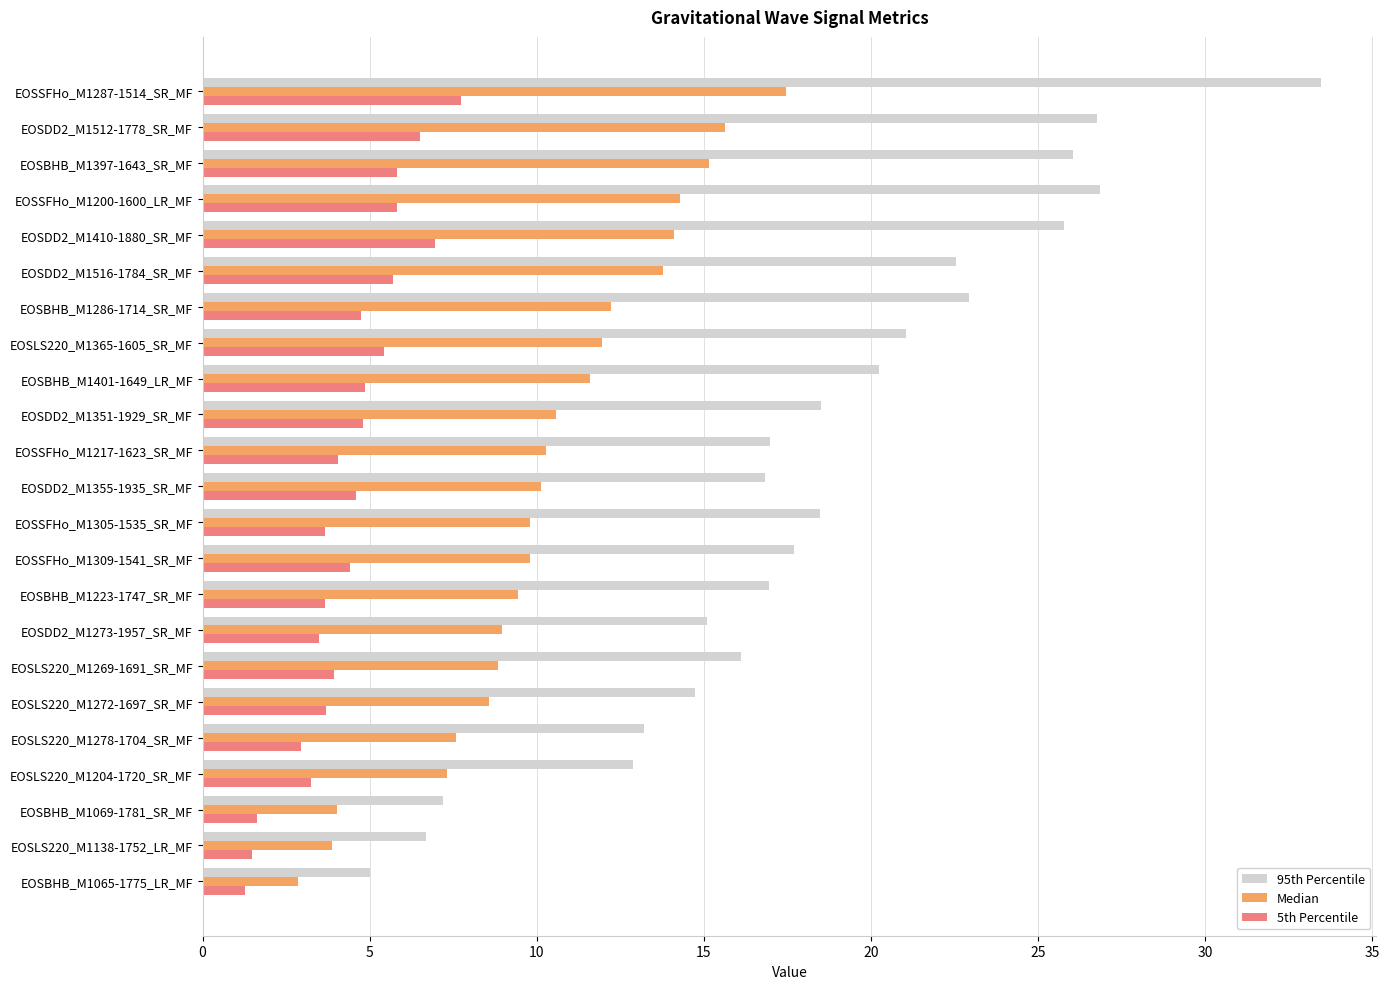

List the series in order of their overall mean, highest first.

95th Percentile, Median, 5th Percentile